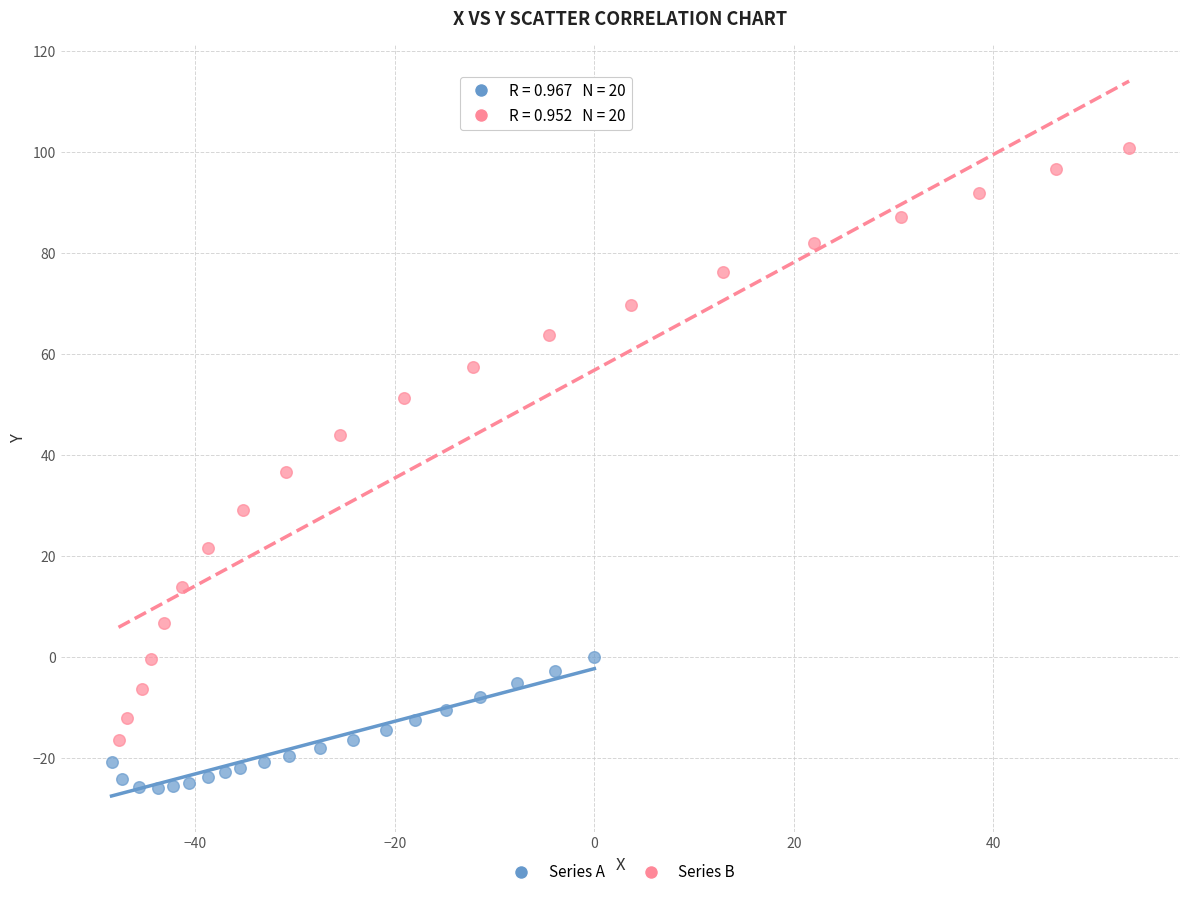

Which series has the largest Y range (max minus min)?

Series B